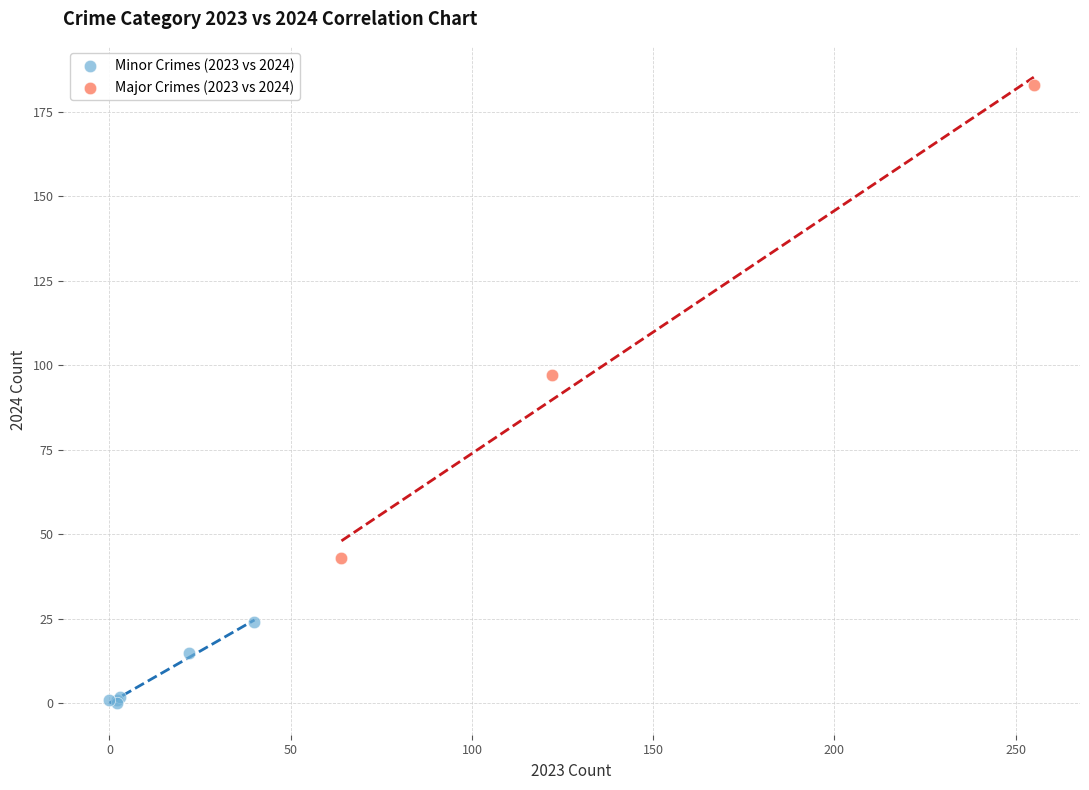

What are all the series names shown in the legend?

Minor Crimes (2023 vs 2024), Major Crimes (2023 vs 2024)